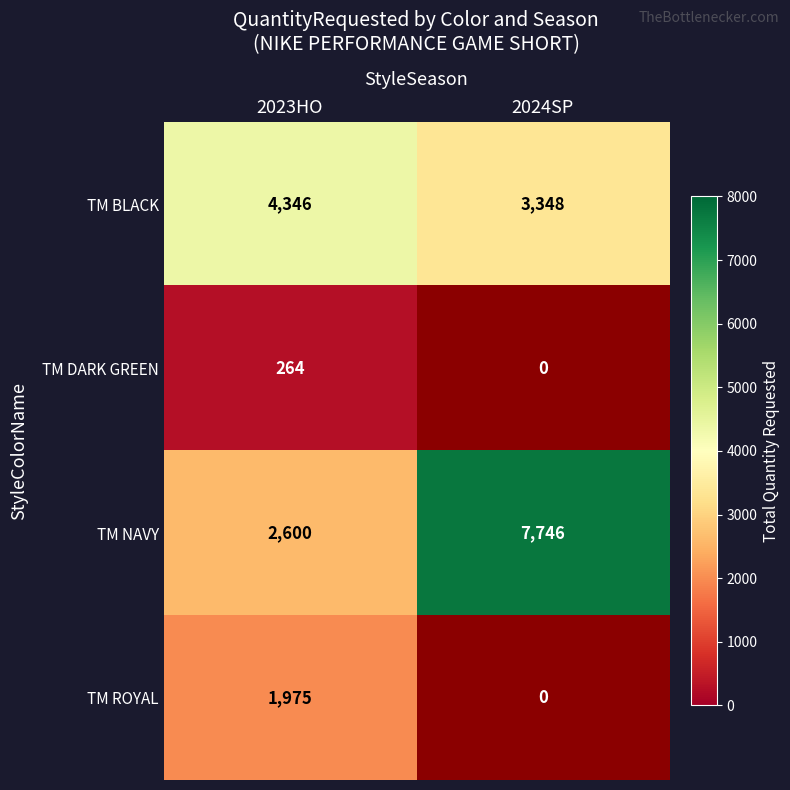

What is the spread (max minus min) of values at 2024SP?

4398.0